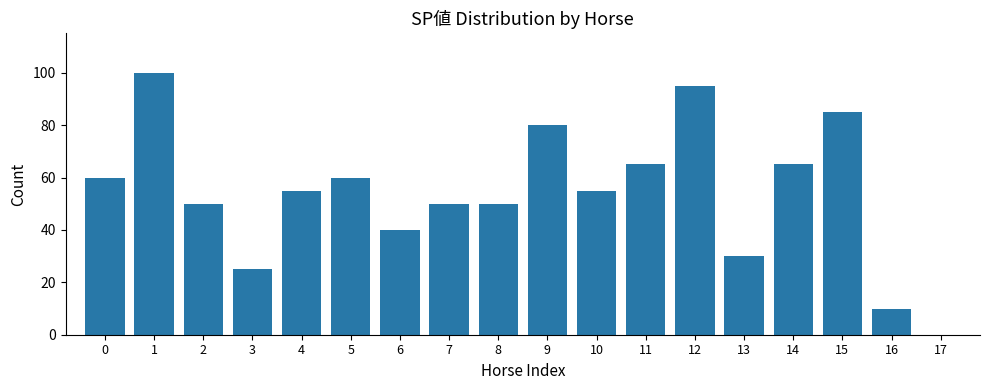

At which category does the chart reach its peak across all series?

1